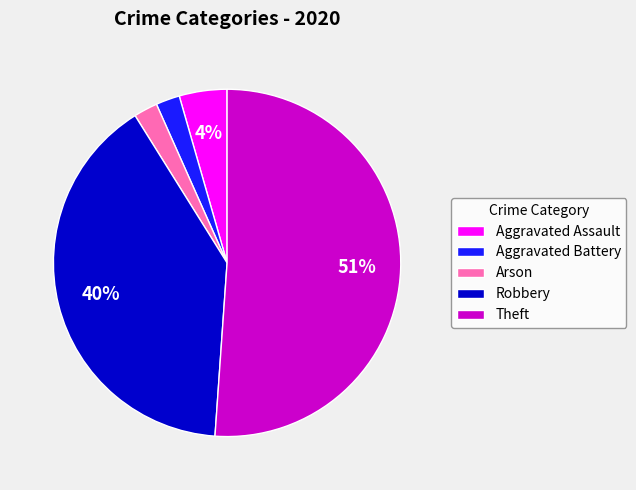

To the nearest percent, what portion does Arson represent?

2%